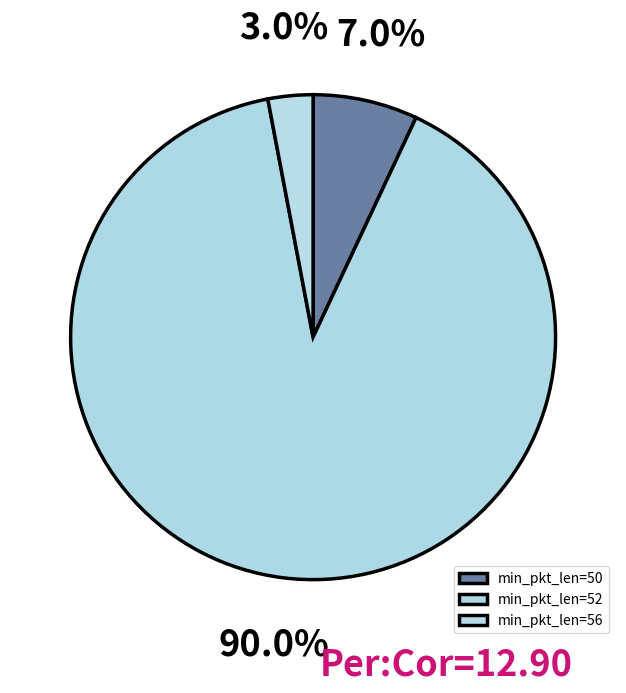

Count the number of slices in the pie.

3